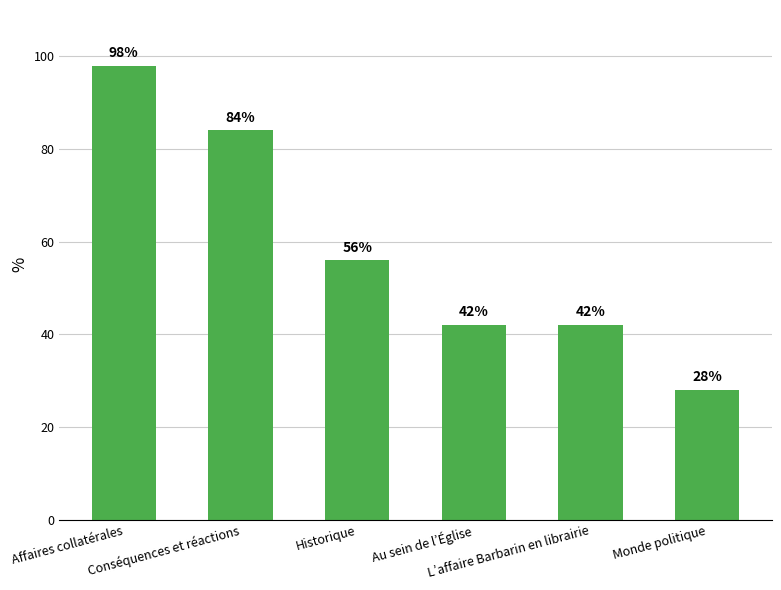

What is the value of the 5th bar from the left?

42